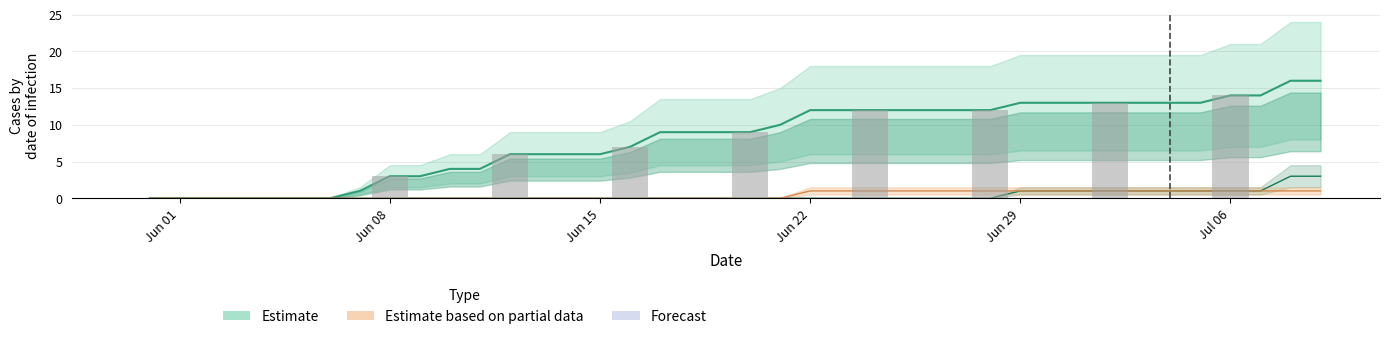

Where is FR nearest to the value 0?

Jun 01